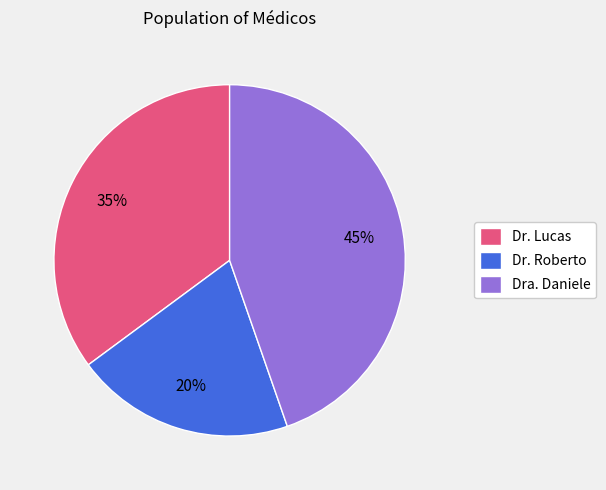

What is the smallest slice in the pie chart?

Dr. Roberto